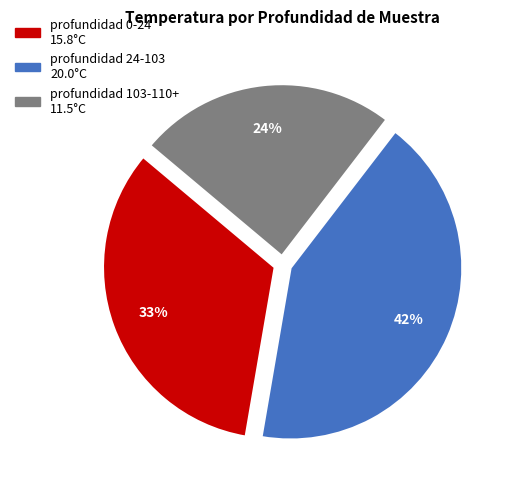

To the nearest percent, what is the average slice percentage?

33%